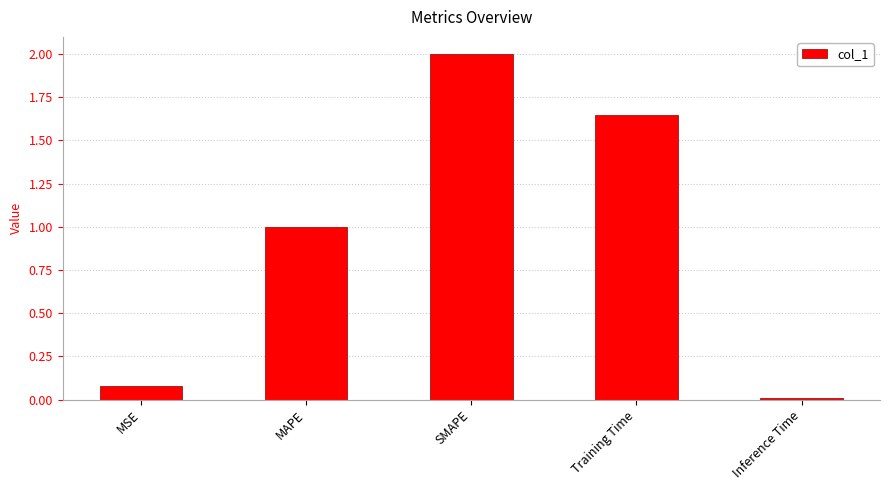

The chart shows a value of 2.6 at Training Time. True or false?

False